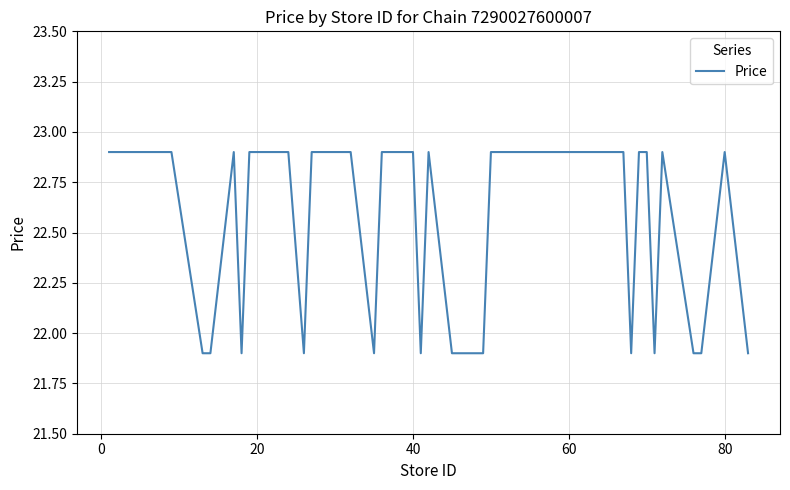

How many values are between 21 and 22?

13